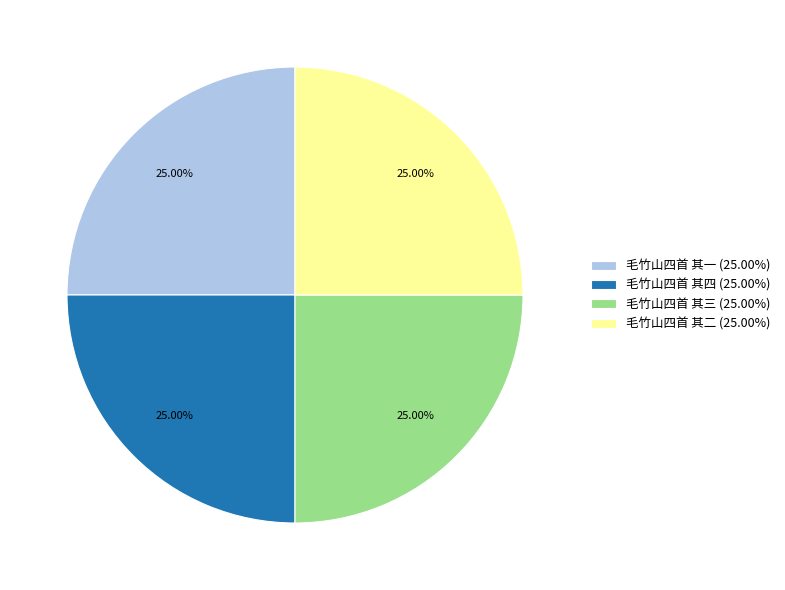

To the nearest percent, what portion does 毛竹山四首 其二 represent?

25%